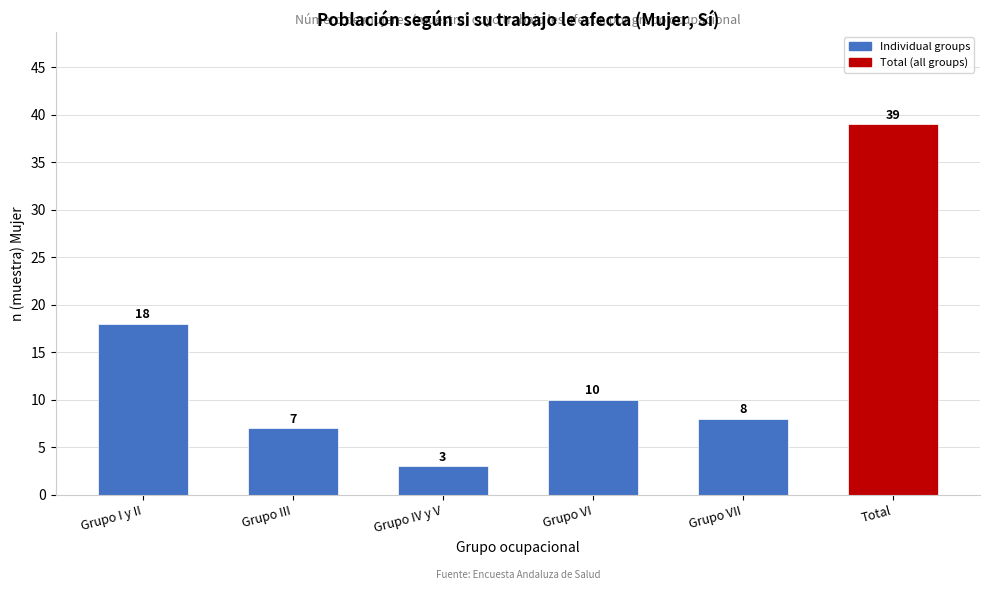

Reading left to right, list all the values displayed in this chart.

18	7	3	10	8	39